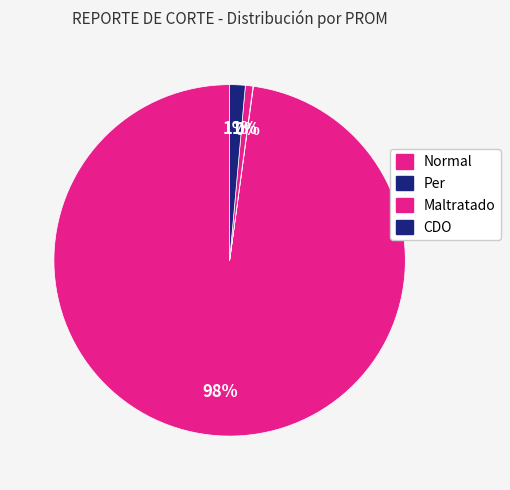

What is the largest slice in the pie chart?

Normal